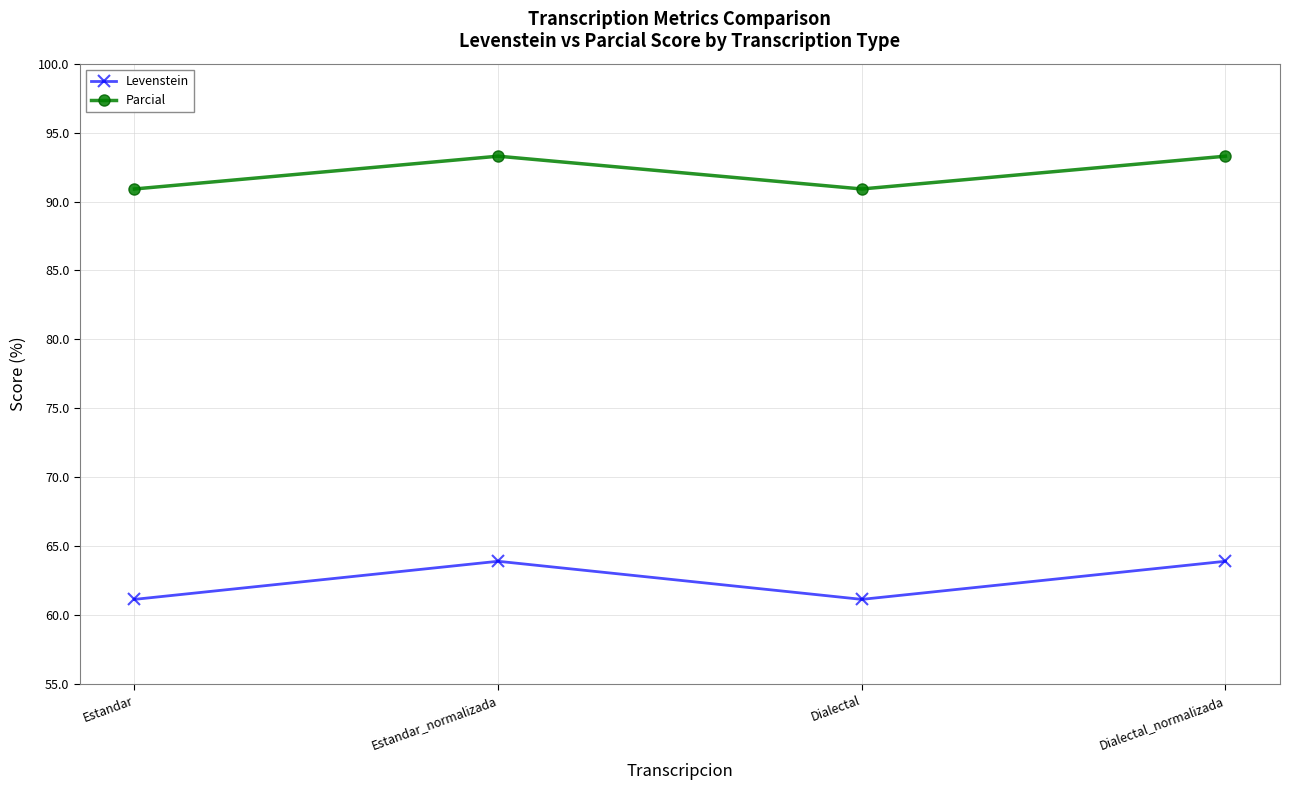

What are all the series names shown in the legend?

Levenstein, Parcial